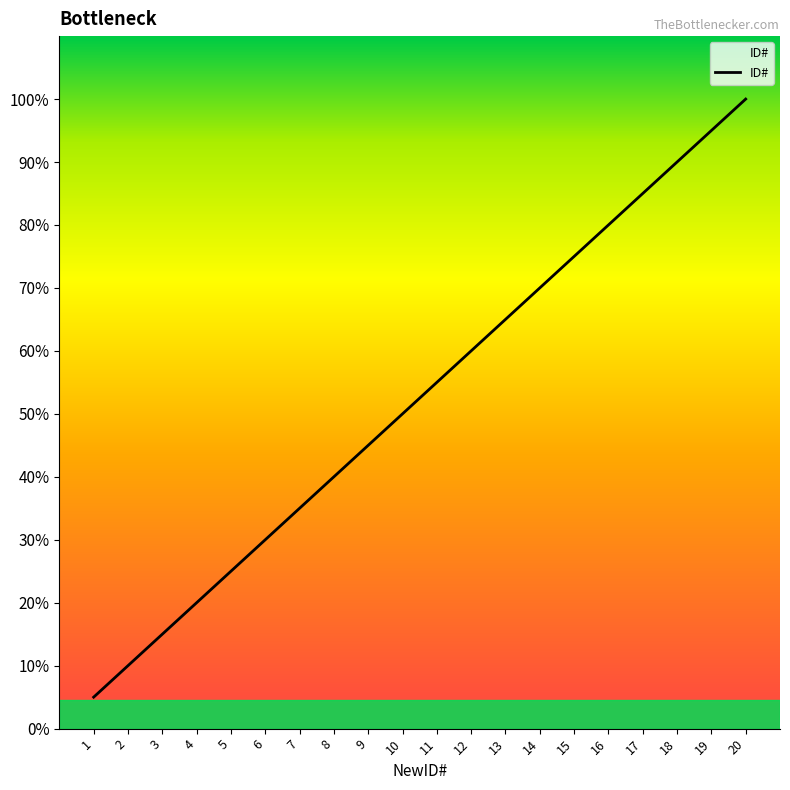

Which category has the highest value across all series?

20